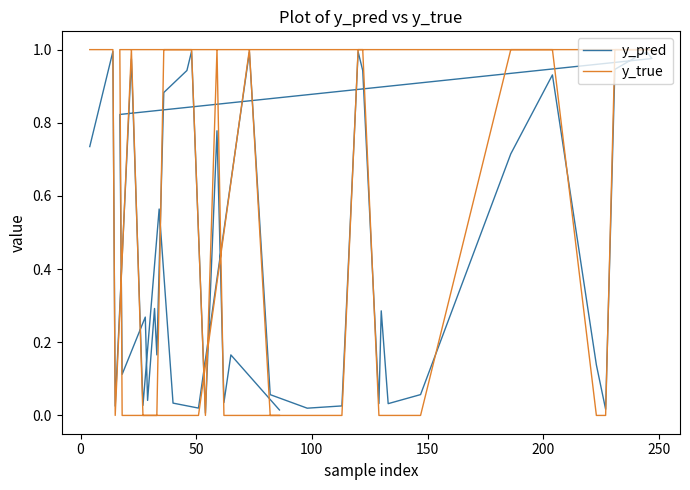

What are all the series names shown in the legend?

y_pred, y_true